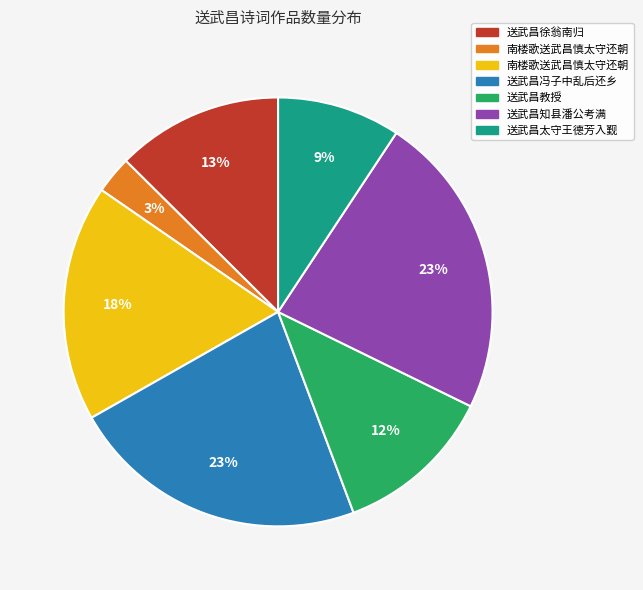

How many slices are in this pie chart?

7